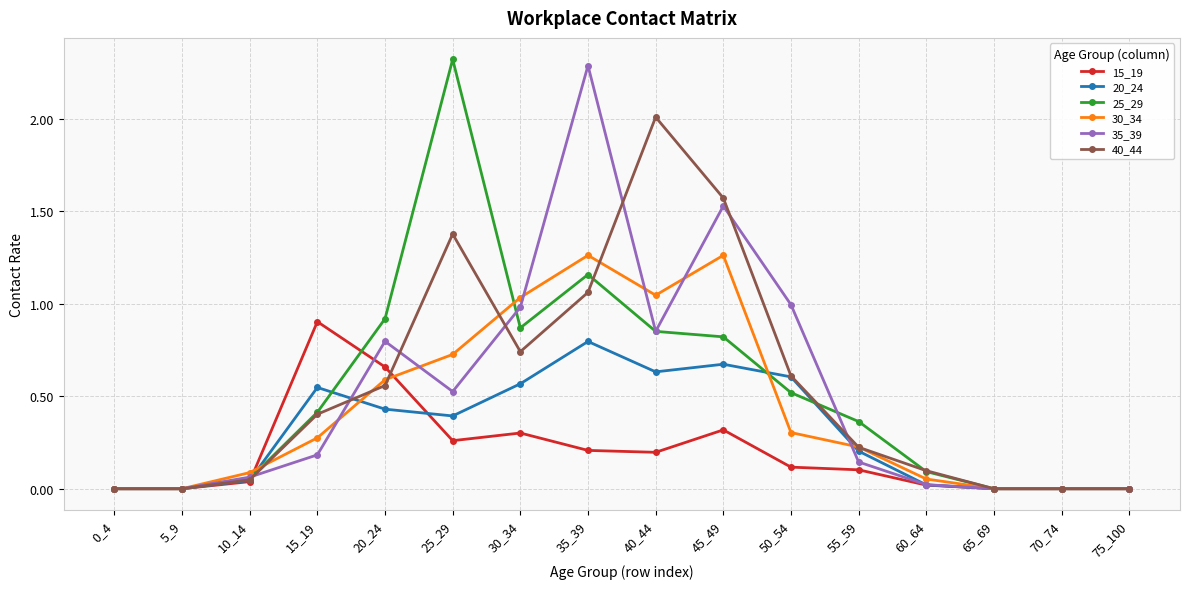

True or false: 40_44 has a value of 0.9 at 45_49.

False